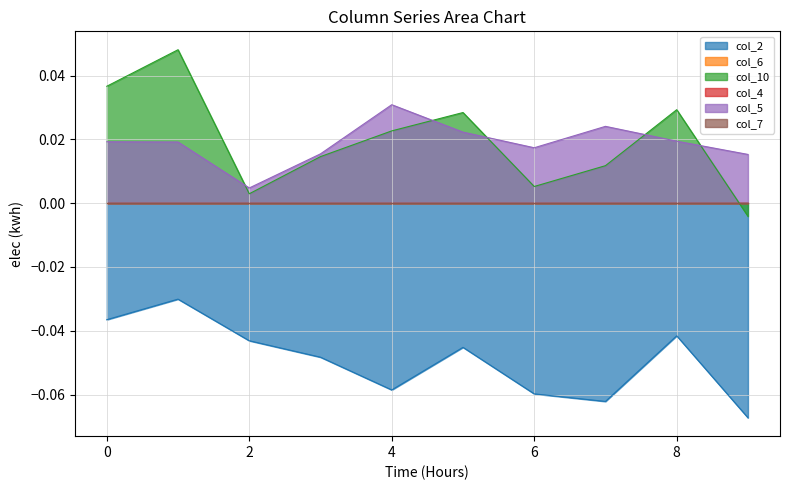

Does the chart have visible grid lines?

Yes